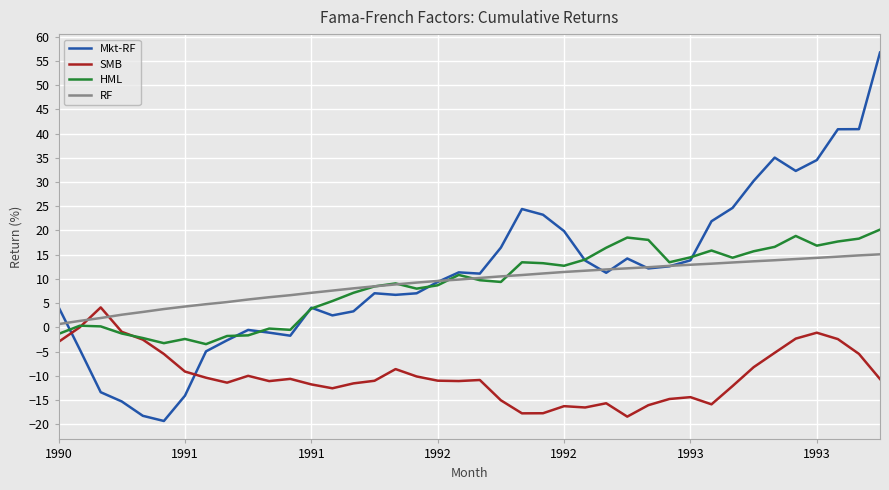

What is the minimum value shown in the chart?

-19.3